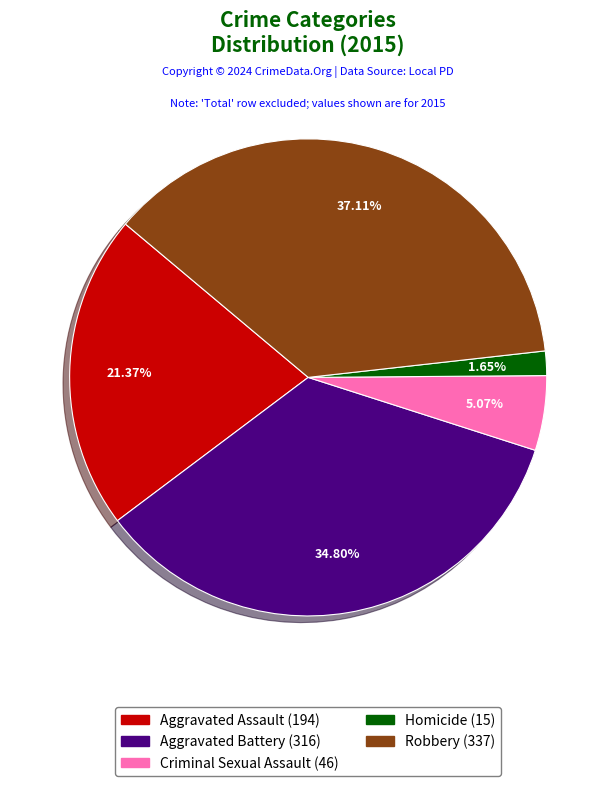

Does Robbery account for over 50% of the chart?

No